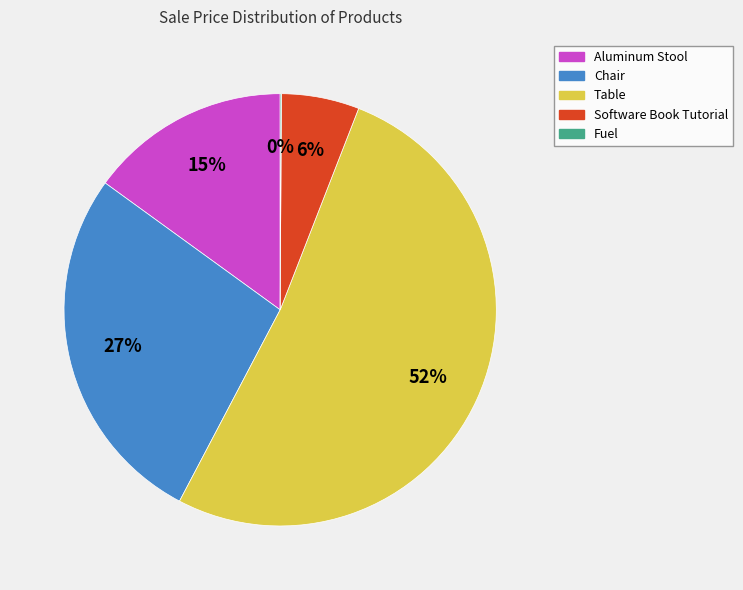

Between Chair and Software Book Tutorial, which is larger?

Chair